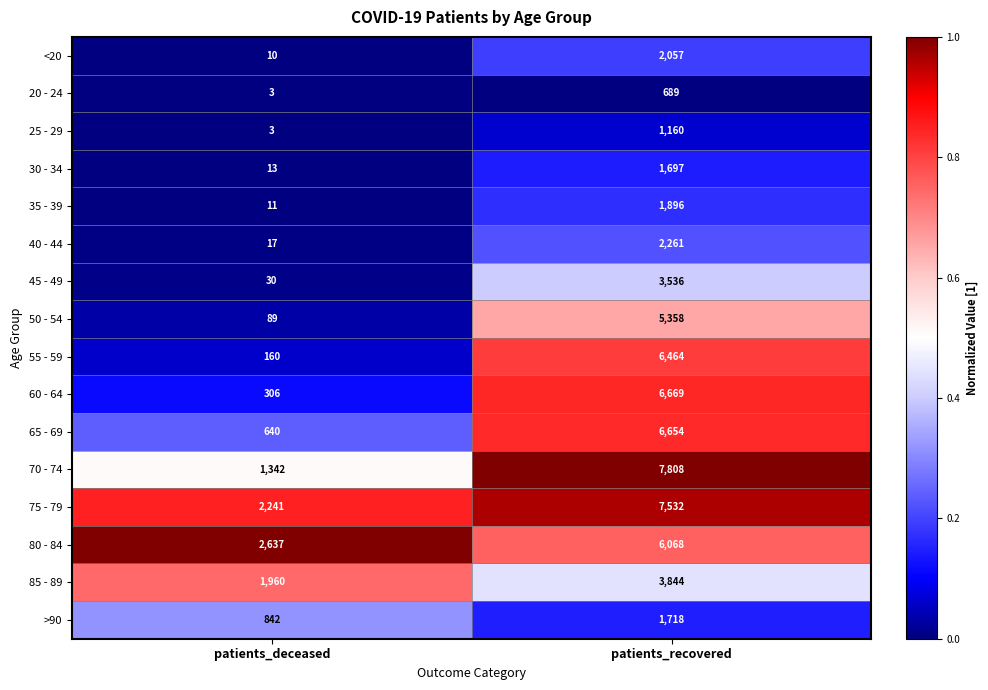

What is the average value of the 85 - 89 series?

2902